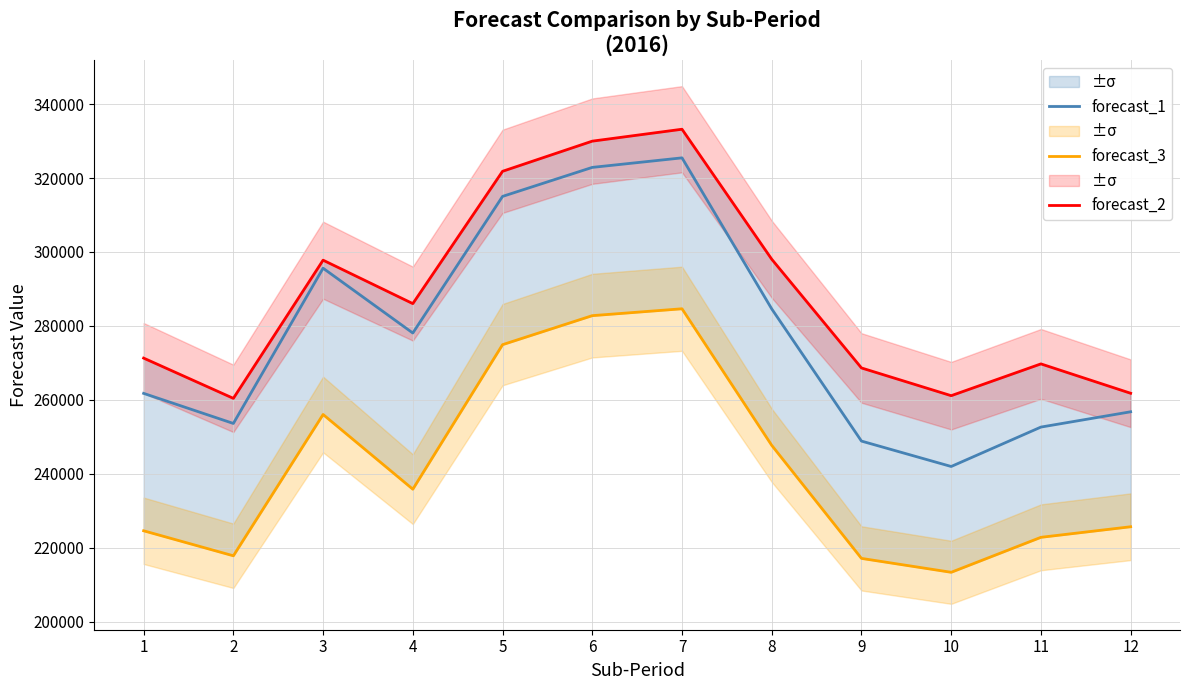

What is the lowest value of the forecast_3 series?

213341.8